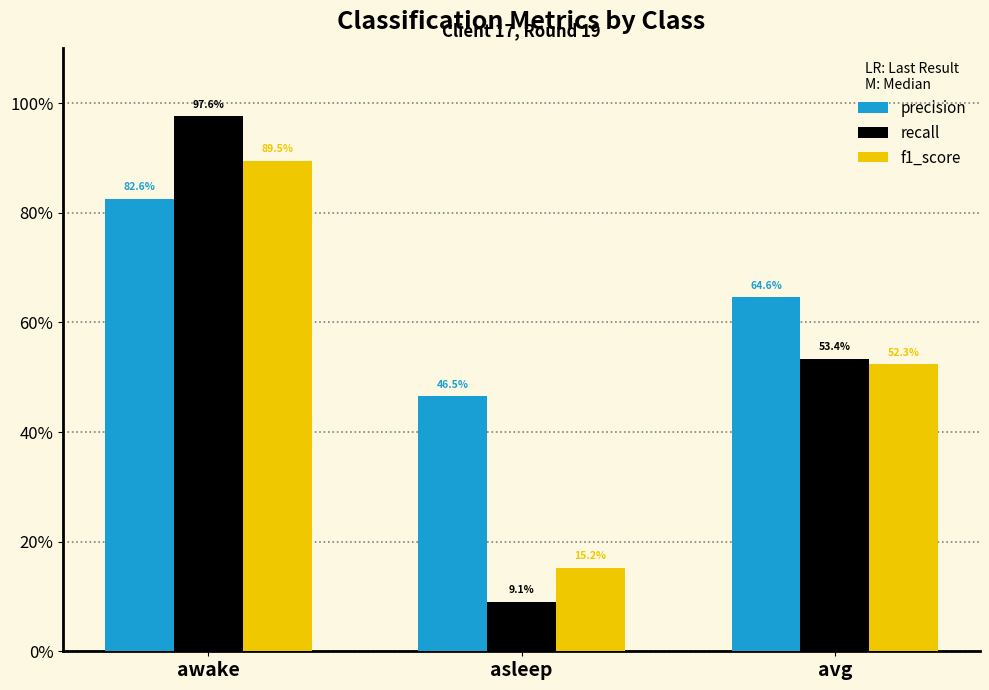

Is the value of f1_score at avg greater than the value of precision at asleep?

Yes